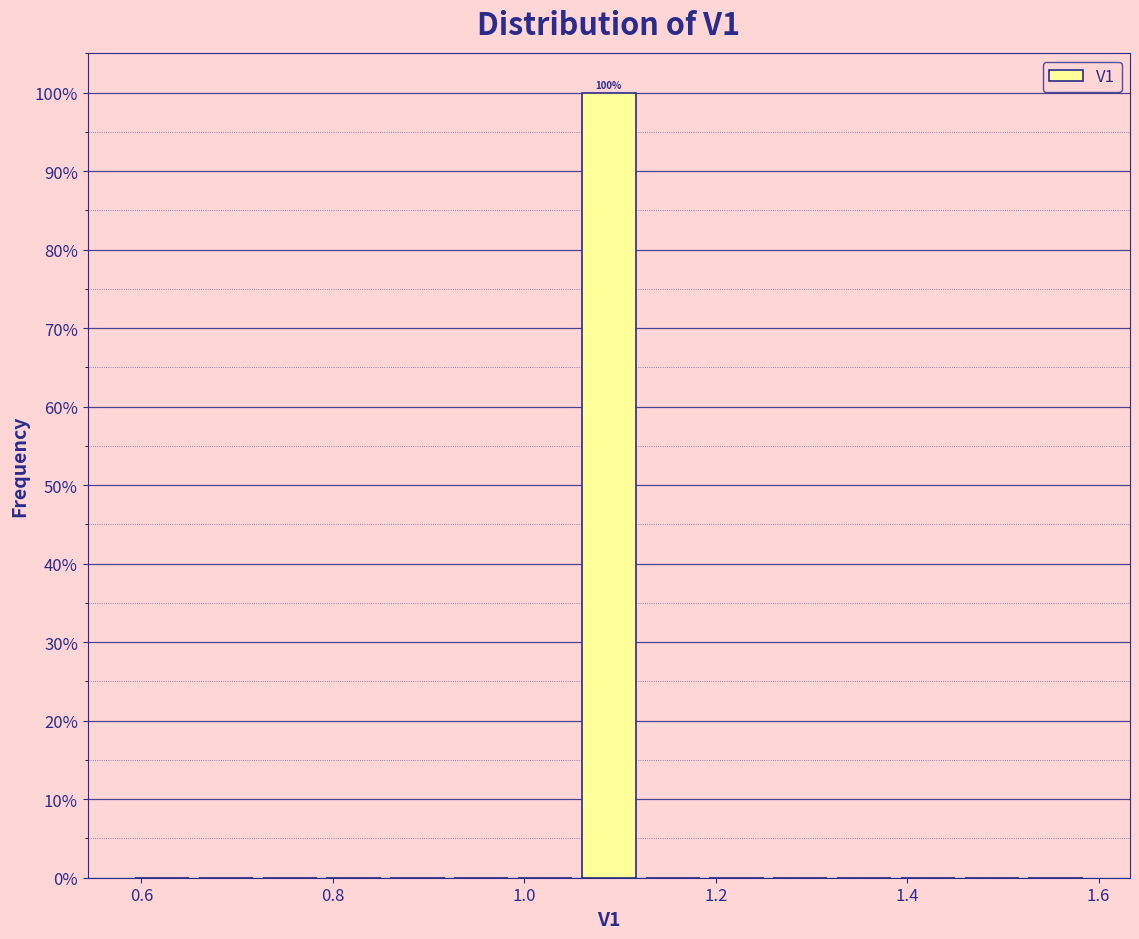

Read against the x-axis, roughly where is the centre of the tallest bar?

1.08